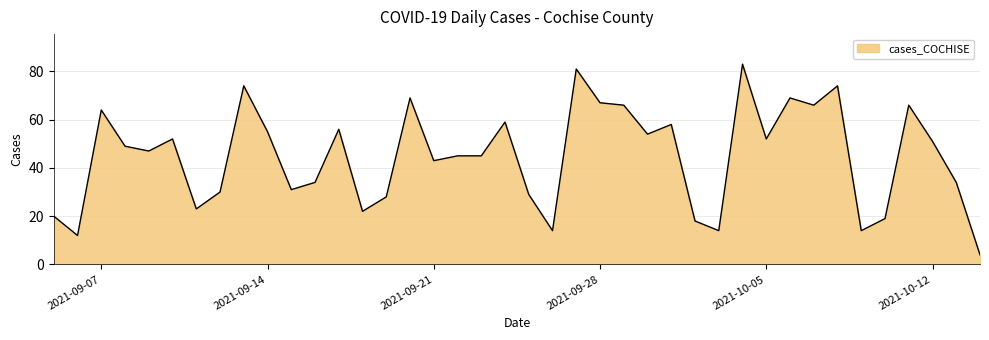

What is the greatest value displayed?

83